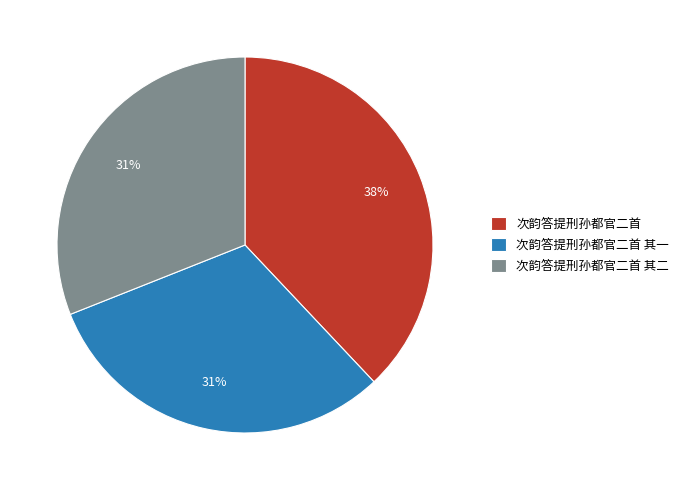

The 次韵答提刑孙都官二首 其一 slice represents 22% of the pie. True or false?

False